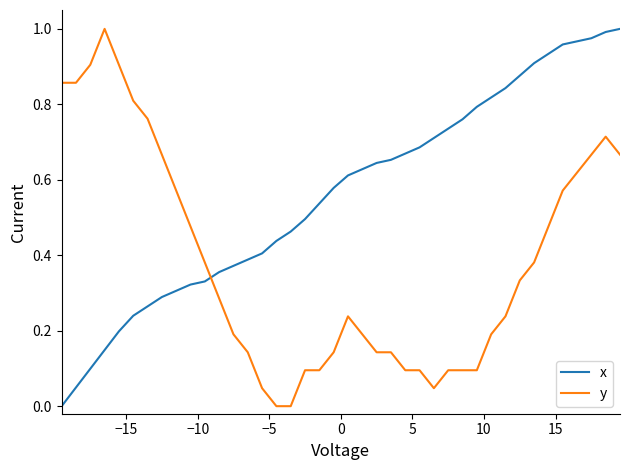

Rank the series by their average value, from highest to lowest.

x, y